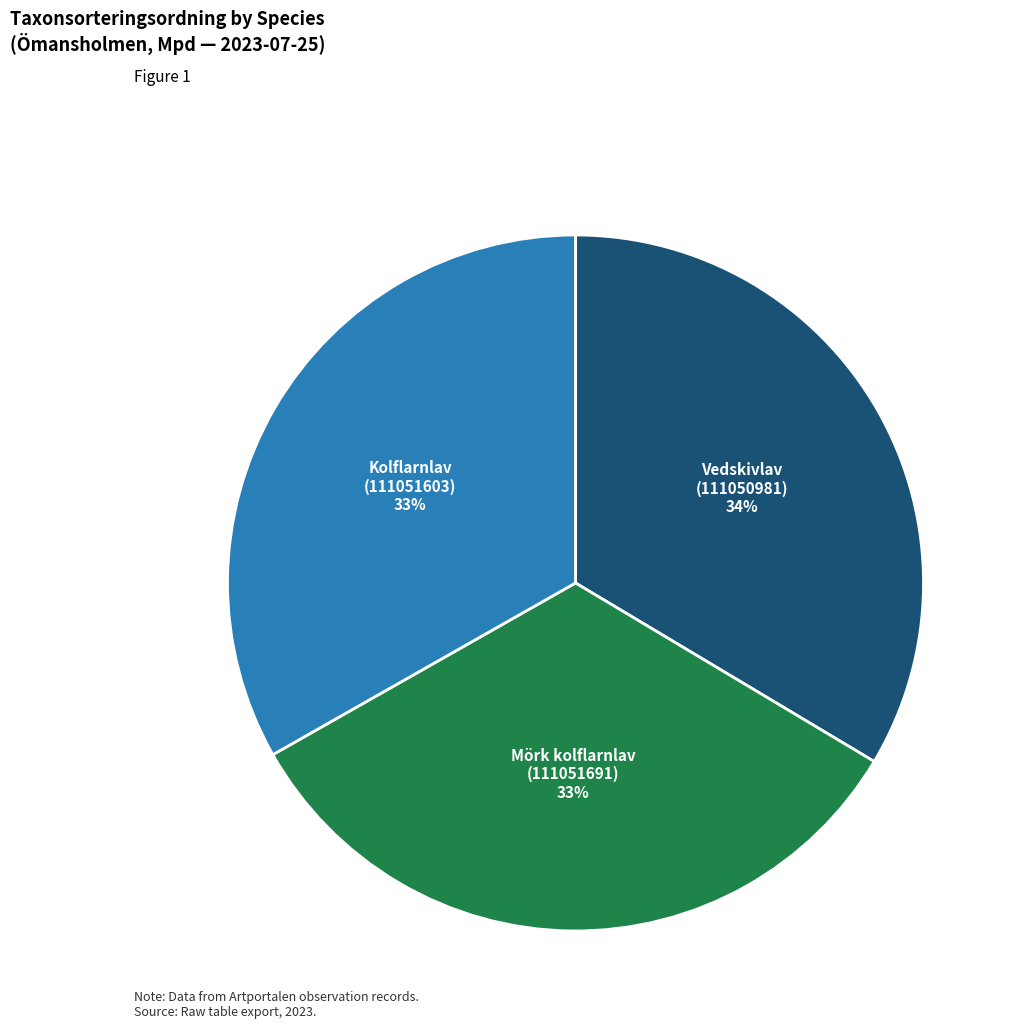

How many slices are in this pie chart?

3